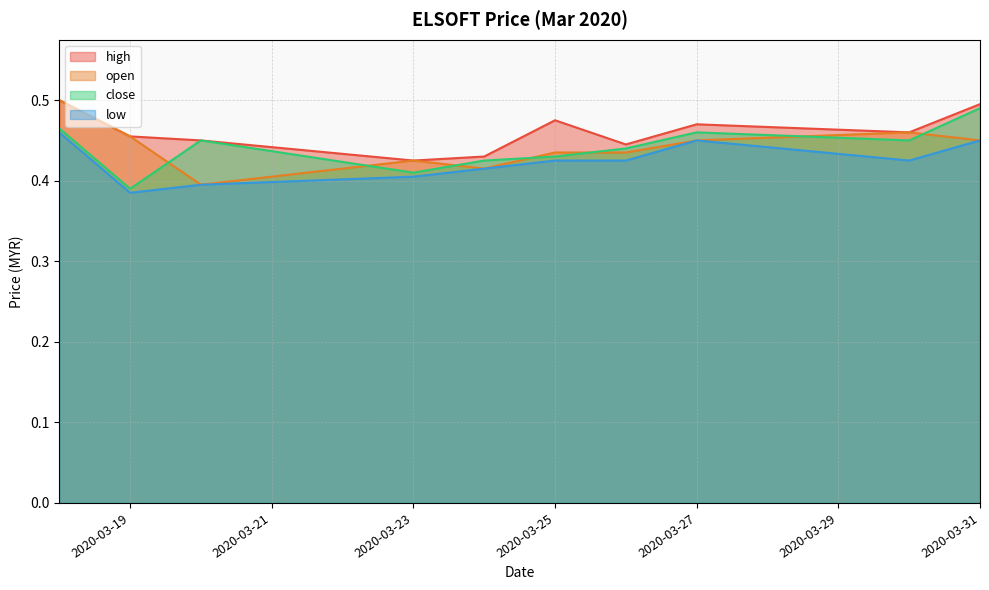

True or false: close and low cross at least once.

False